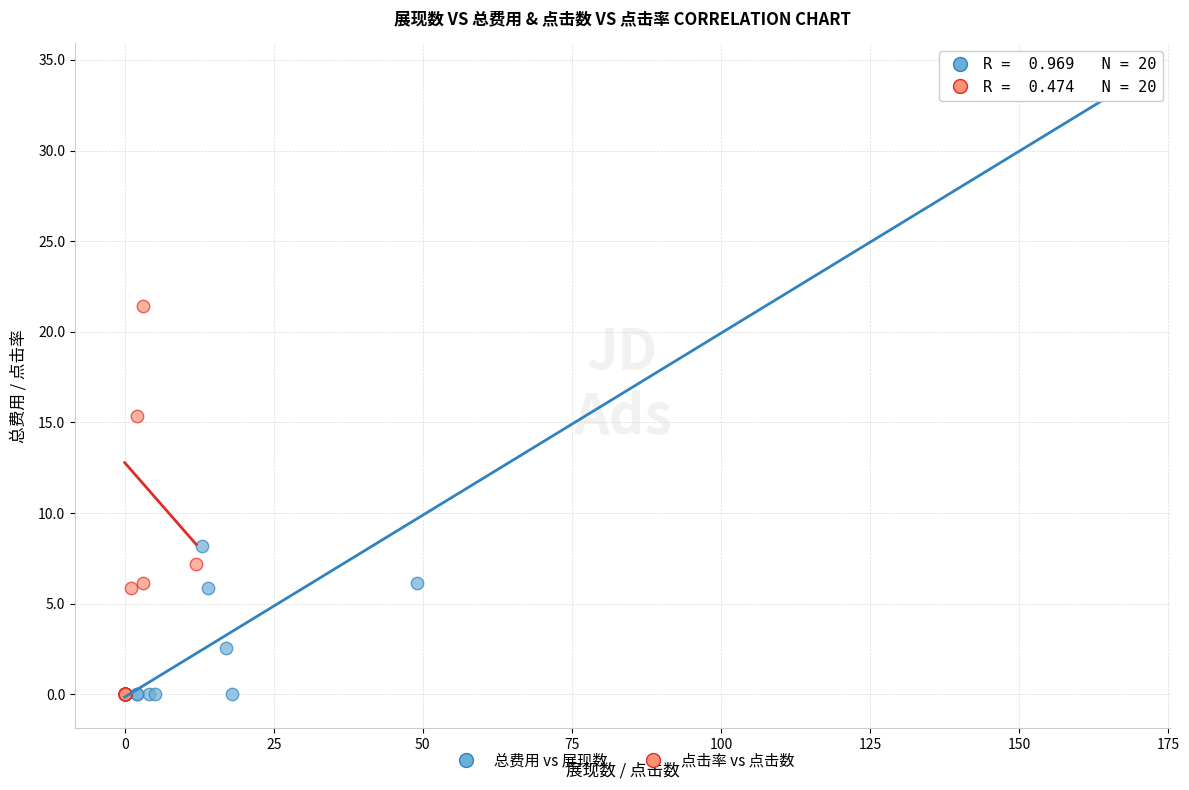

Which series reaches the maximum Y coordinate?

总费用 vs 展现数